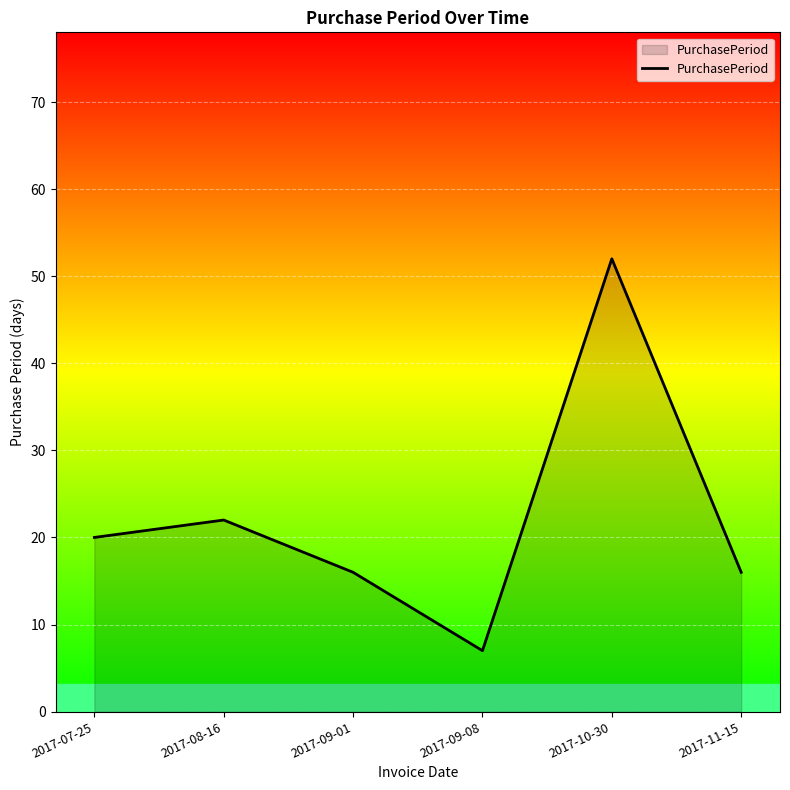

What position from the right is 2017-09-01?

4